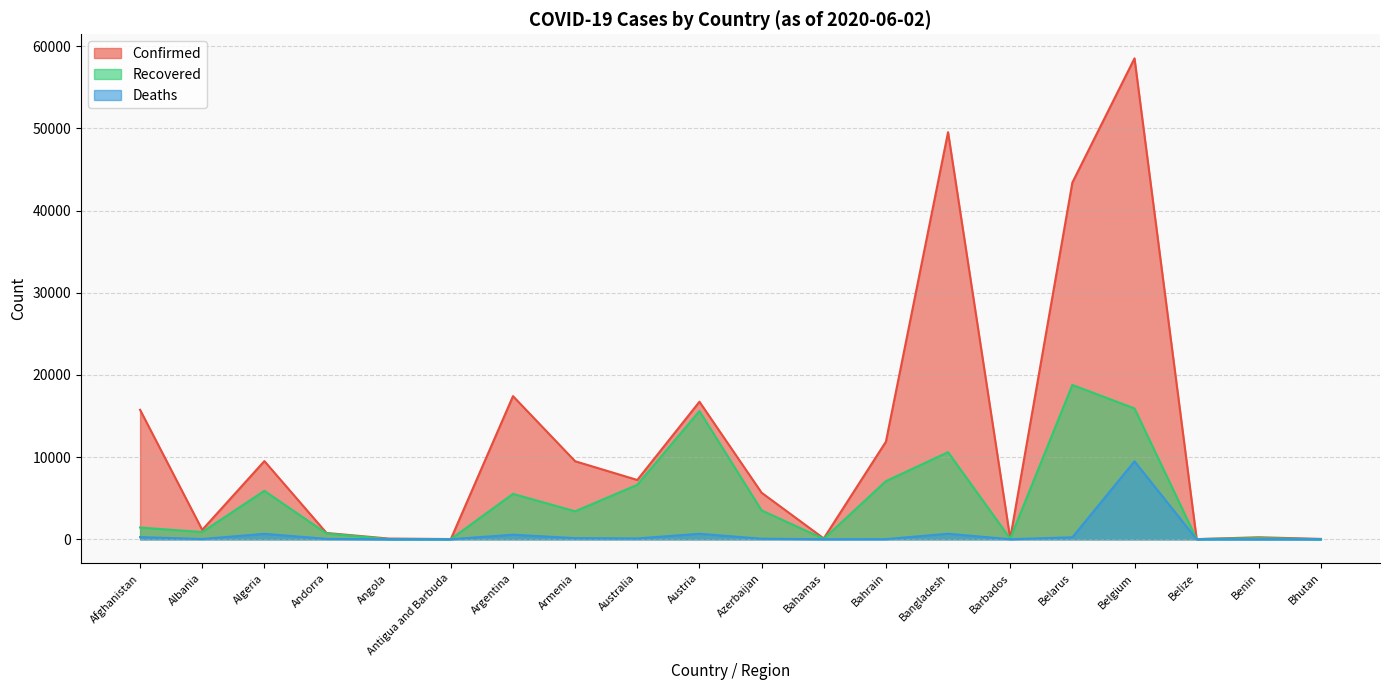

How many data points in Confirmed are above 7215?

9